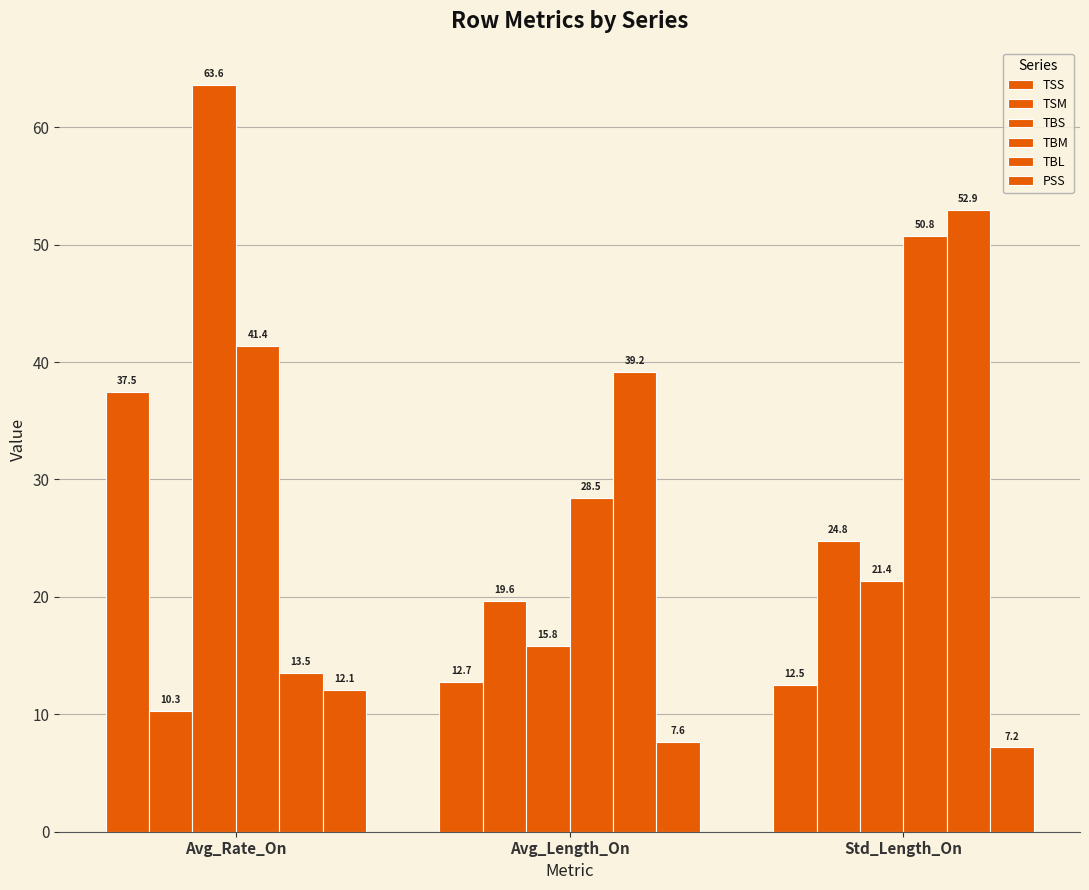

How many values in the TBL series exceed 39?

2